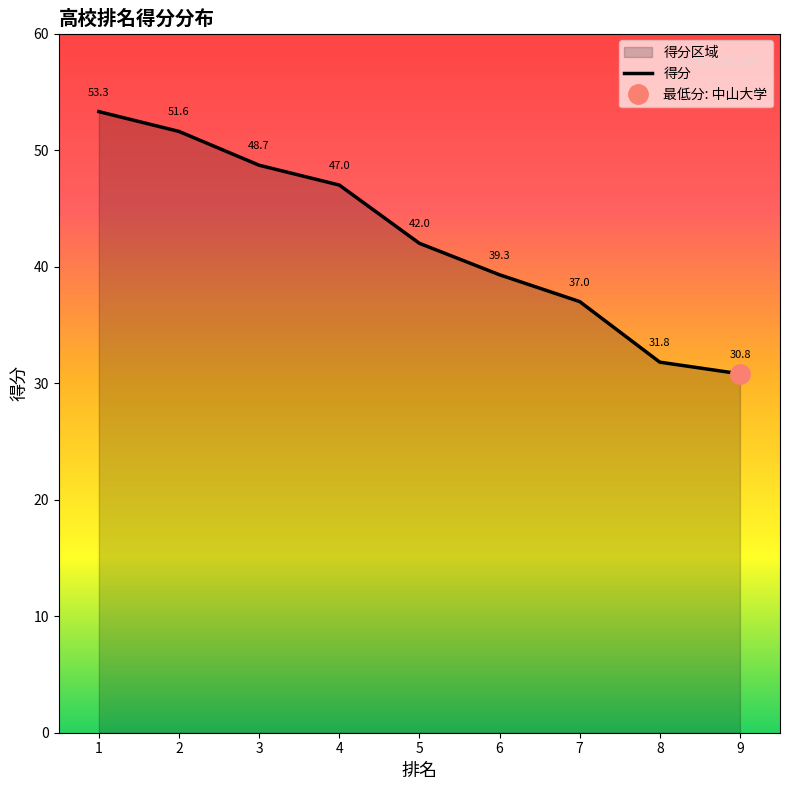

What is the sum of the values at 6 and 8?

71.1